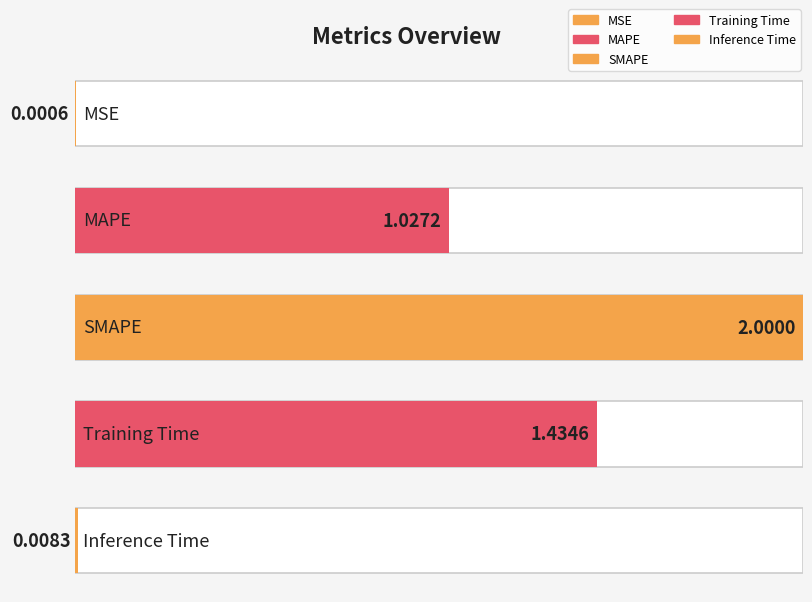

Is it true that the value at SMAPE is 2.7?

False